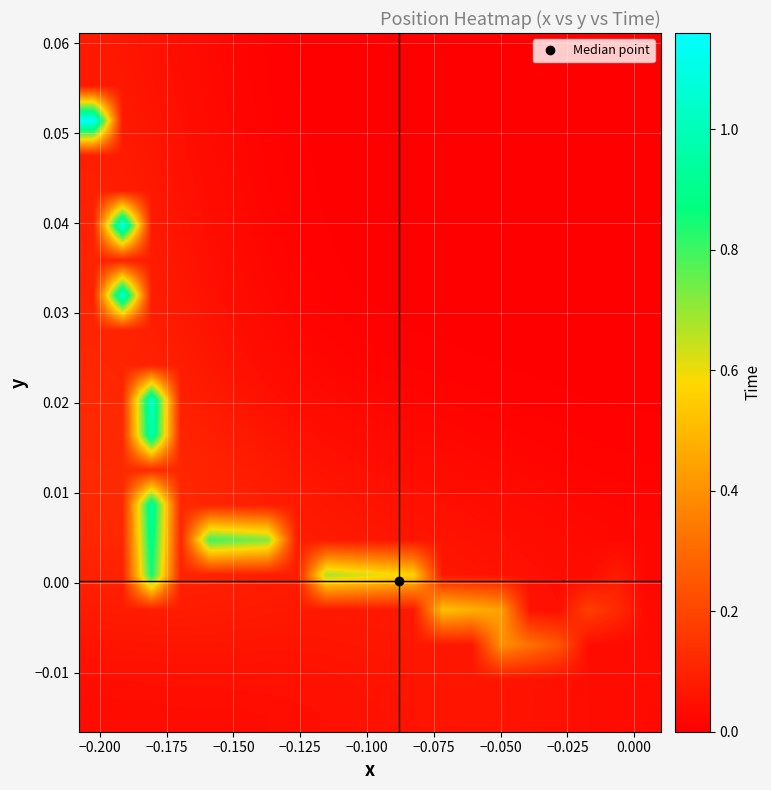

How many series are shown in this chart?

20